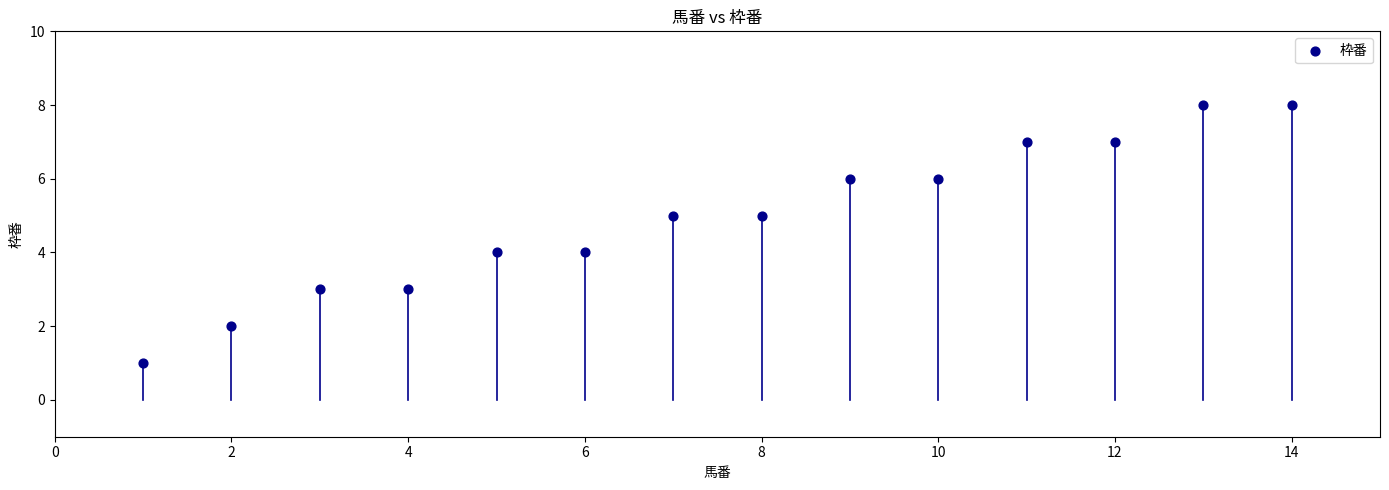

What is the range of Y values (max minus min)?

7